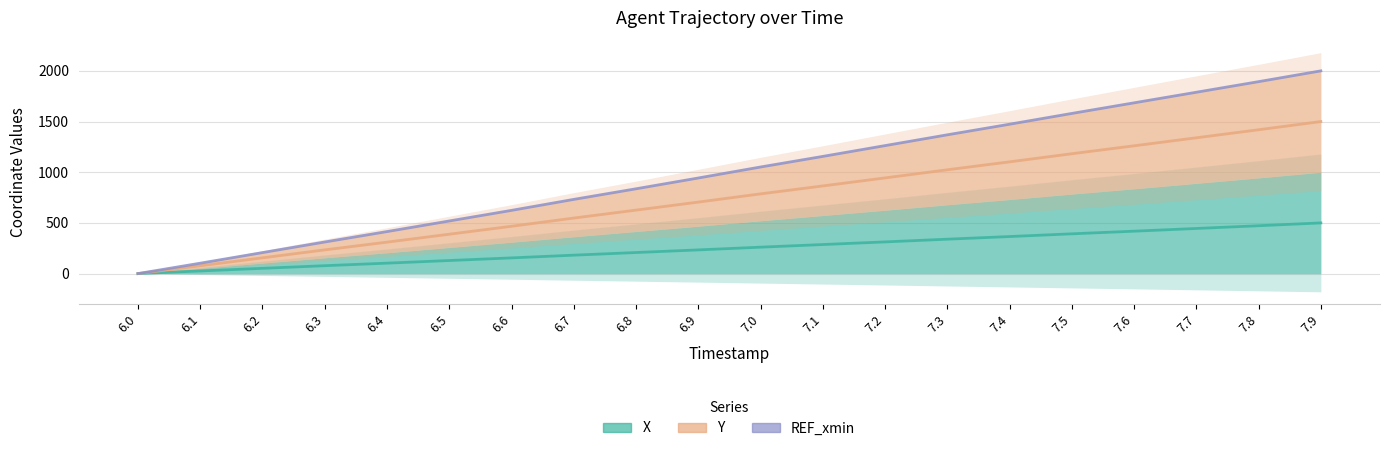

Reading left to right, extract all data points from this chart.

X: 6.0=0.0	6.1=26.0	6.2=51.9	6.3=77.9	6.4=103.0	6.5=128.9	6.6=154.9	6.7=181.8	6.8=207.8	6.9=233.8	7.0=260.7	7.1=286.6	7.2=312.6	7.3=339.5	7.4=365.5	7.5=392.4	7.6=418.4	7.7=445.3	7.8=472.2	7.9=500.0
Y: 6.0=0.0	6.1=77.3	6.2=155.6	6.3=233.8	6.4=310.2	6.5=388.5	6.6=466.8	6.7=547.8	6.8=626.1	6.9=705.3	7.0=786.4	7.1=864.7	7.2=943.9	7.3=1024.1	7.4=1102.3	7.5=1182.4	7.6=1260.7	7.7=1339.9	7.8=1419.0	7.9=1500.0
REF_xmin: 6.0=0.0	6.1=102.6	6.2=207.2	6.3=311.8	6.4=414.5	6.5=519.1	6.6=623.7	6.7=732.1	6.8=836.6	6.9=943.2	7.0=1051.6	7.1=1156.1	7.2=1262.7	7.3=1369.1	7.4=1473.7	7.5=1580.1	7.6=1684.7	7.7=1789.2	7.8=1893.7	7.9=2000.0